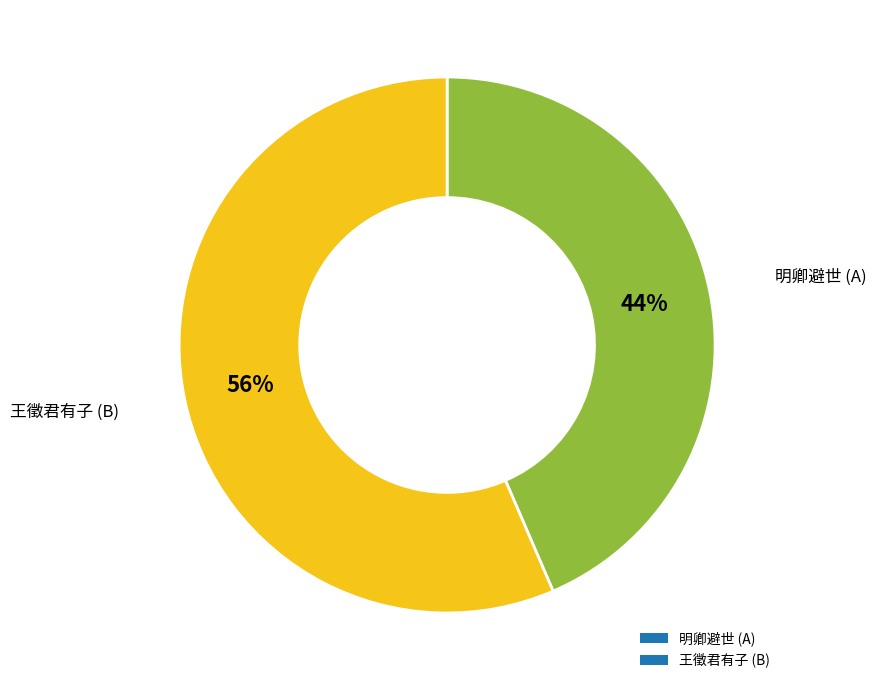

Count the number of slices in the pie.

2